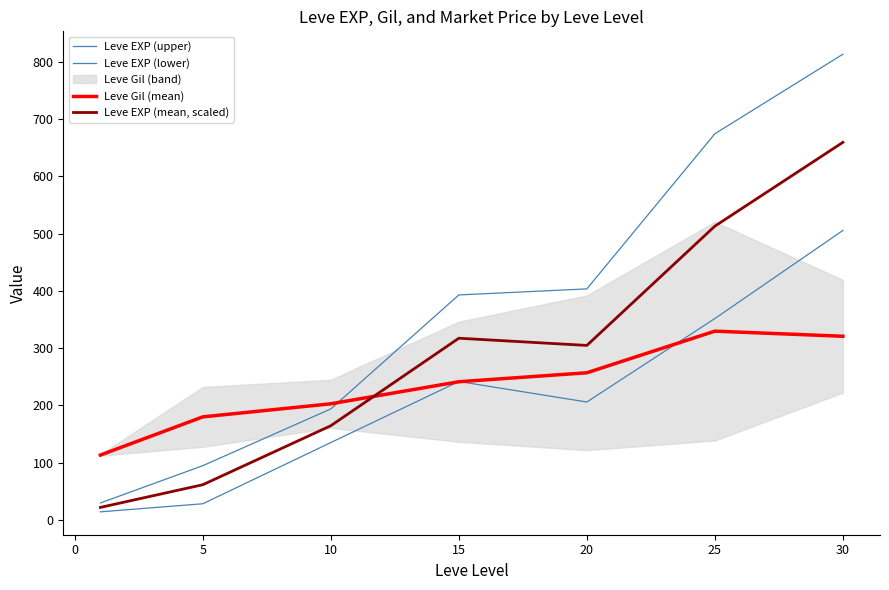

What is the sum of the Leve Gil (mean) values at 25 and 5?

509.7